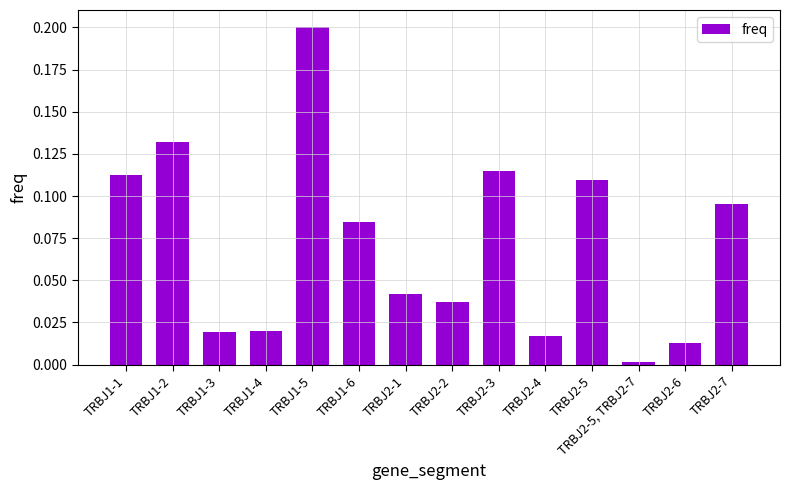

What is the label of the 5th bar from the right?

TRBJ2-4